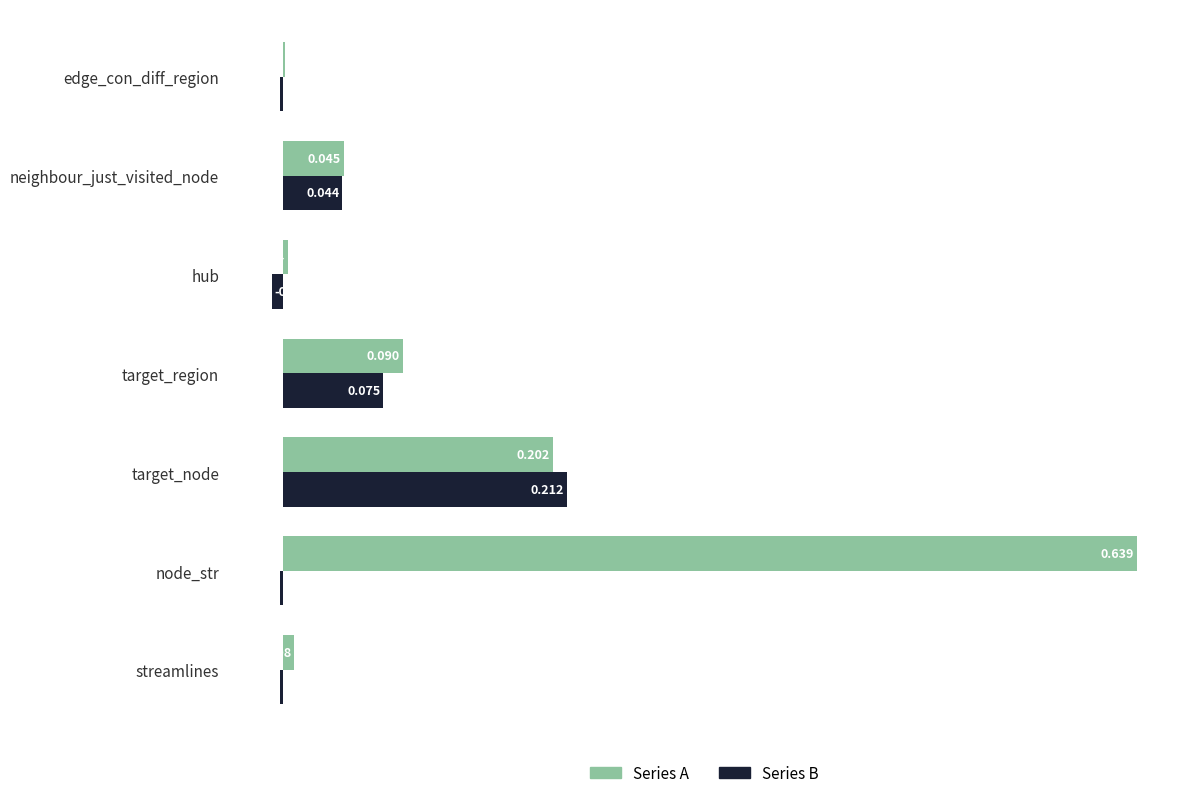

Which category has the highest value in the Series A series?

node_str